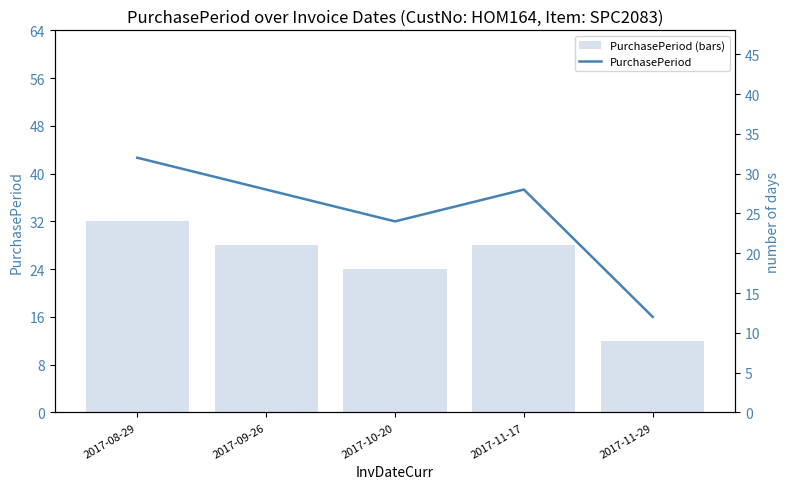

How many data points in PurchasePeriod (bars) are above 28?

1